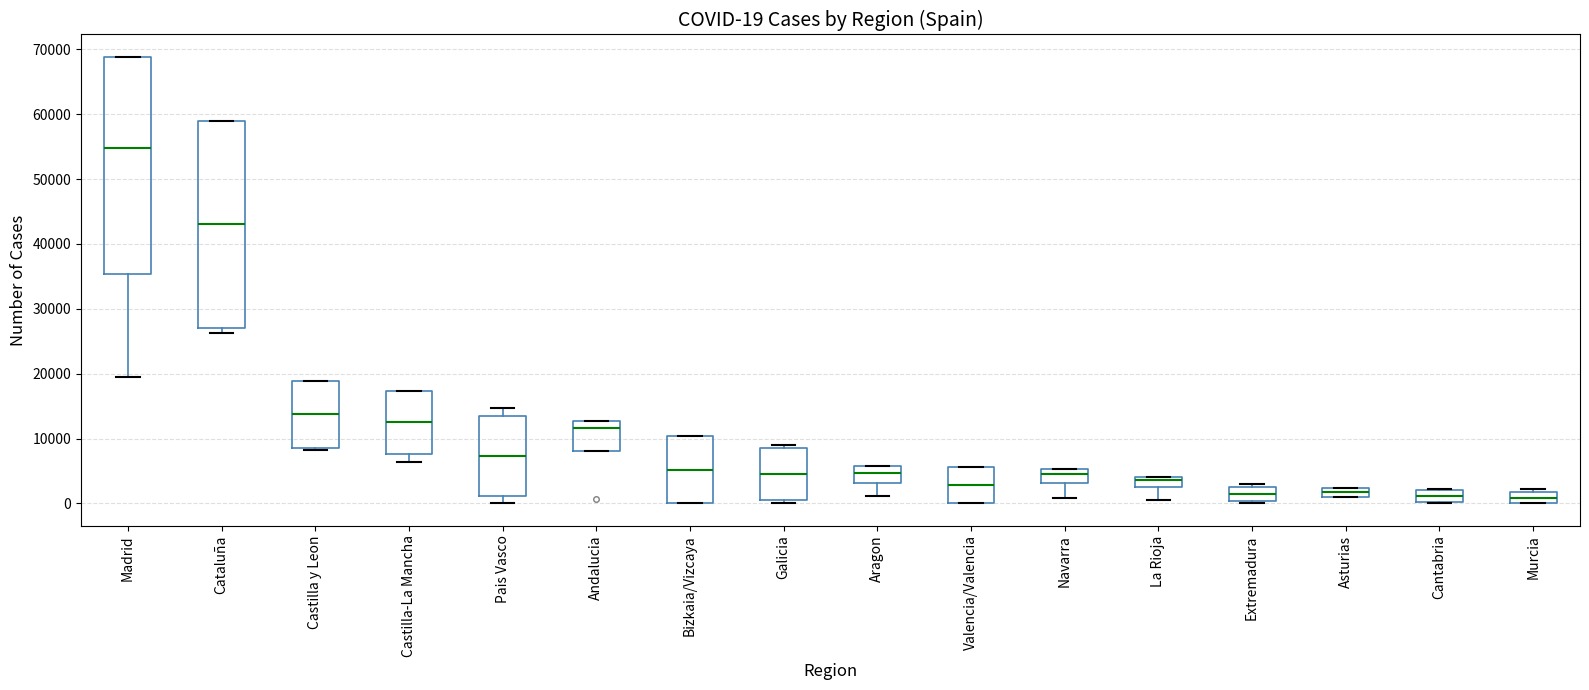

Which box is the tallest, from its lower edge to its upper edge?

Madrid